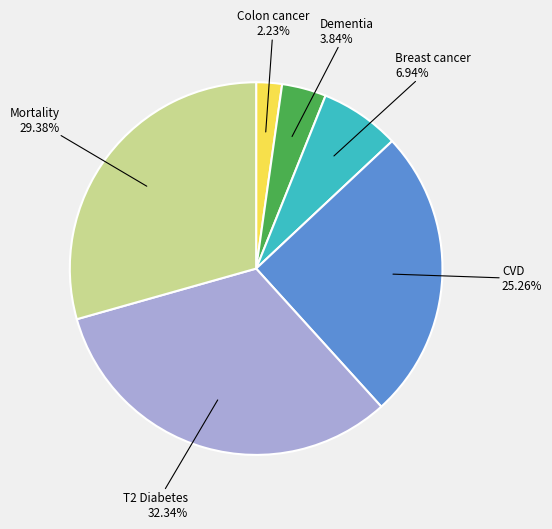

Count the number of slices in the pie.

6